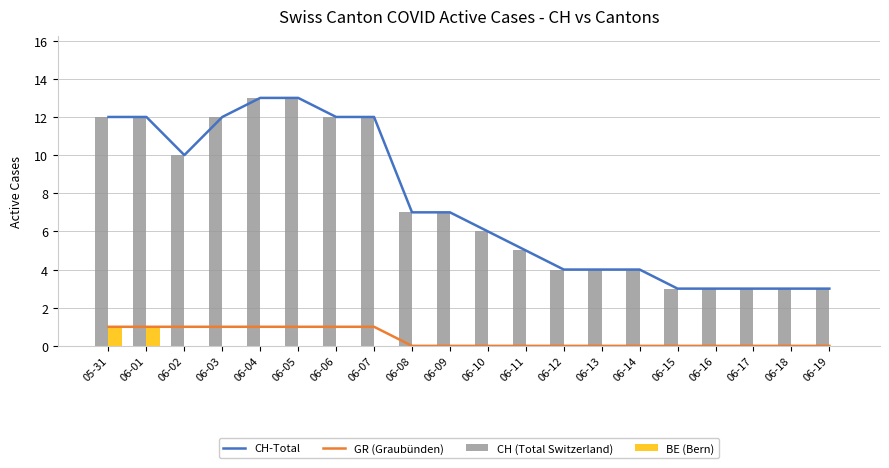

The CH (Total Switzerland) series shows 7 at 06-08. True or false?

True